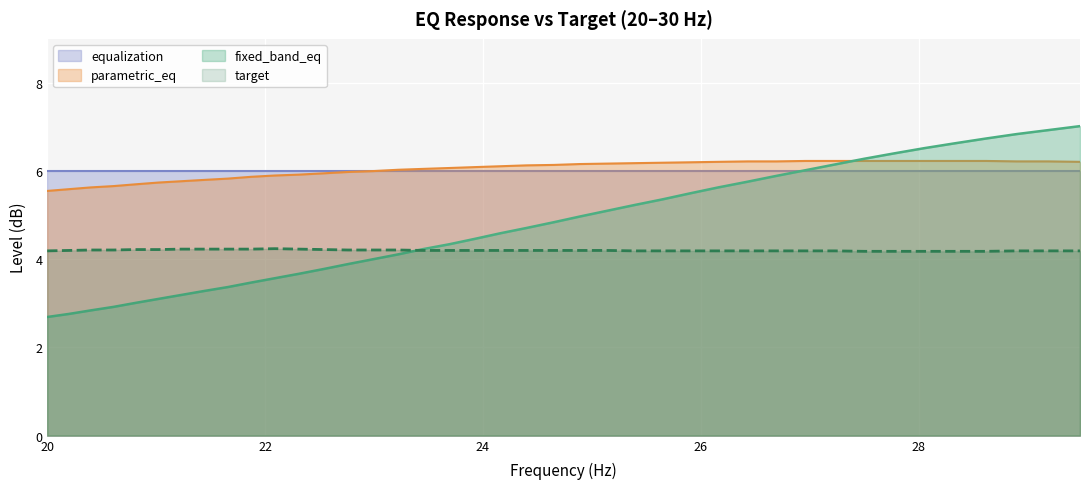

What is the maximum value for equalization?

6.0